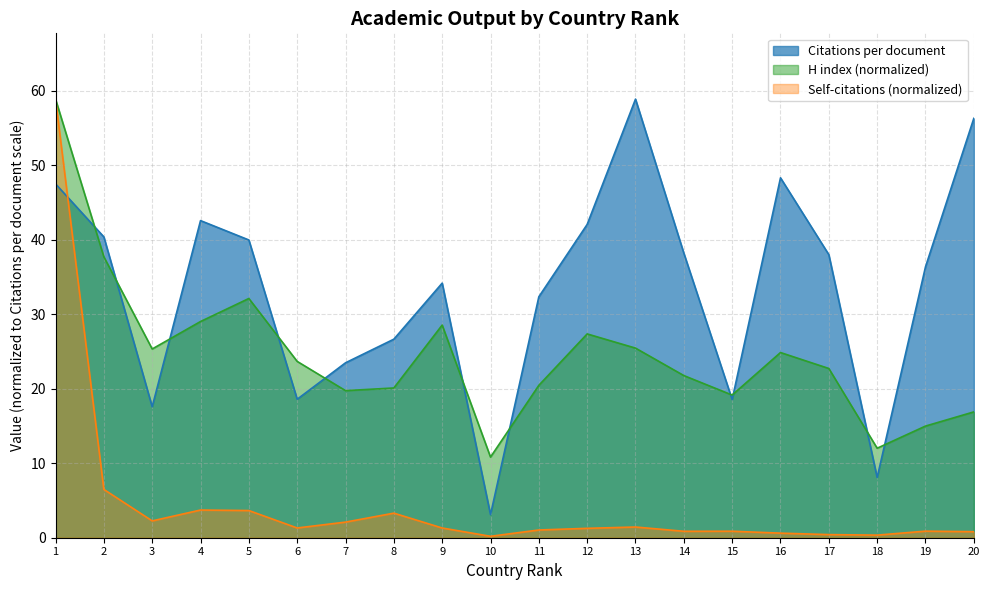

Between 4 and 18, which series saw the biggest shift?

Citations per document